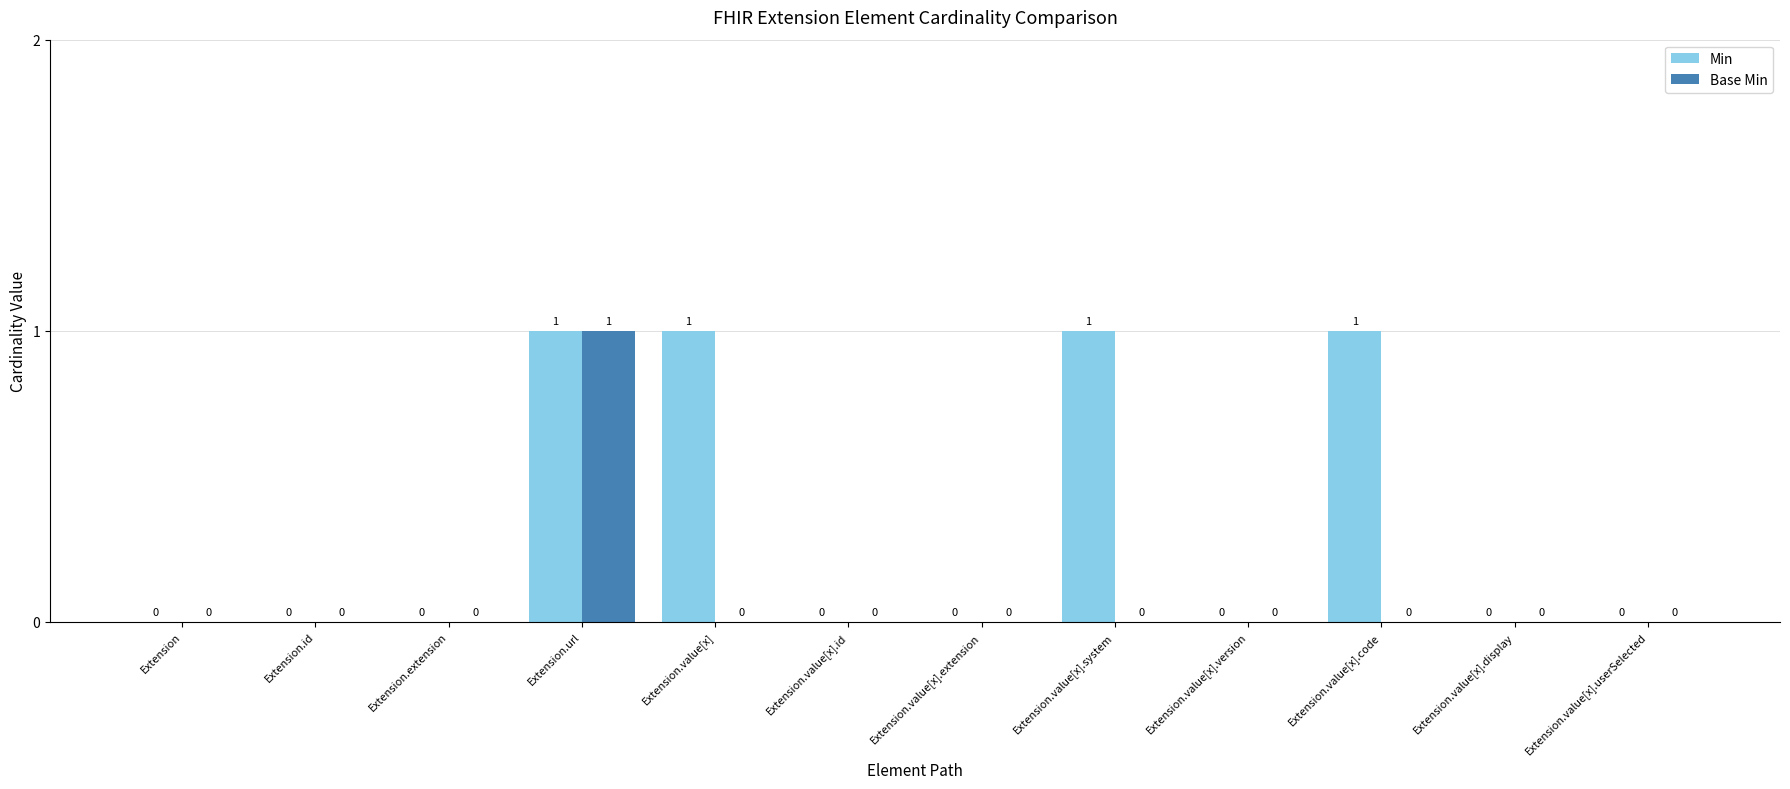

At which category is the sum across all series the highest?

Extension.url